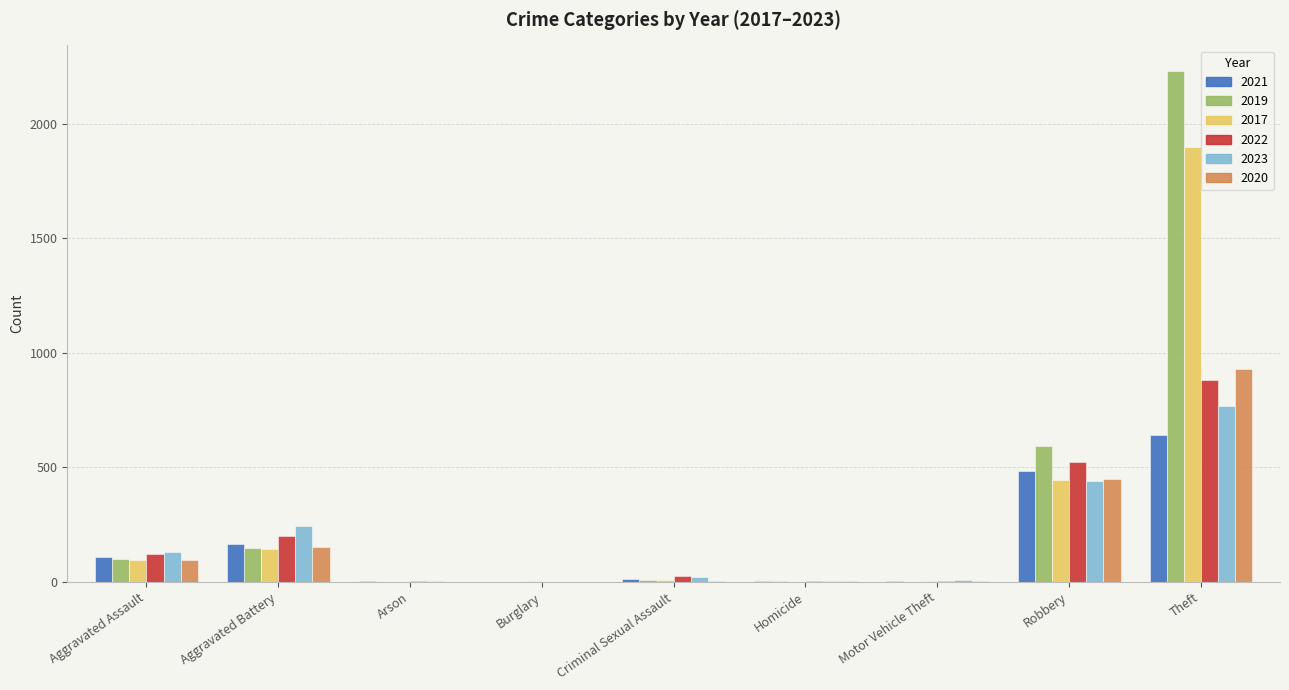

What is the approximate value of 2023 at Aggravated Assault?

130